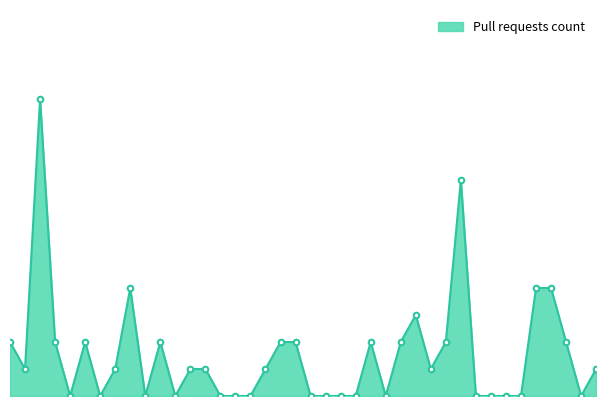

Does the chart have visible grid lines?

No